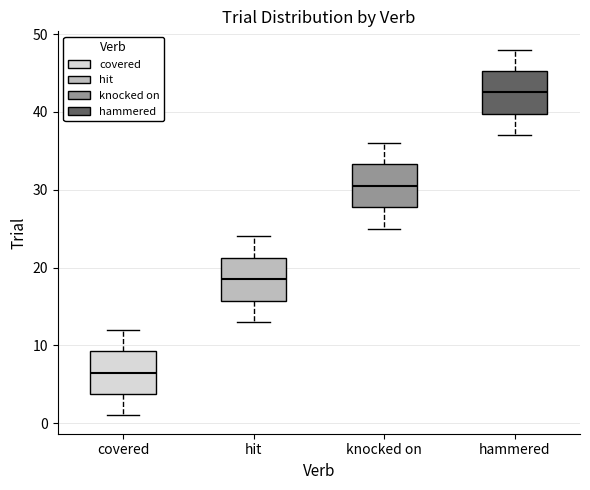

Which box has the highest median line?

hammered